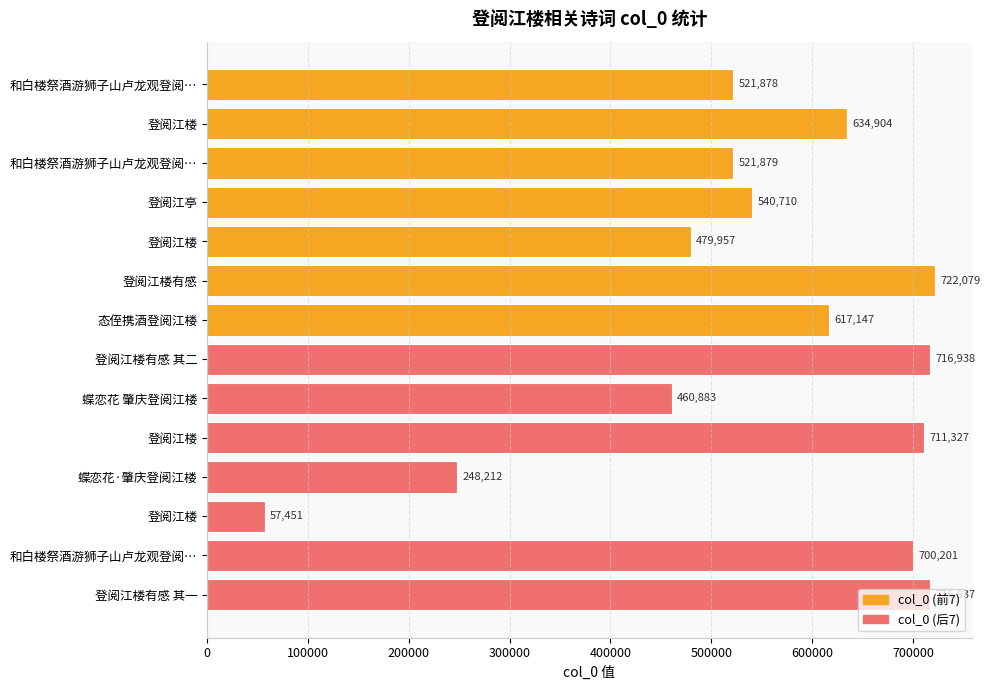

How many bars are there in total?

14